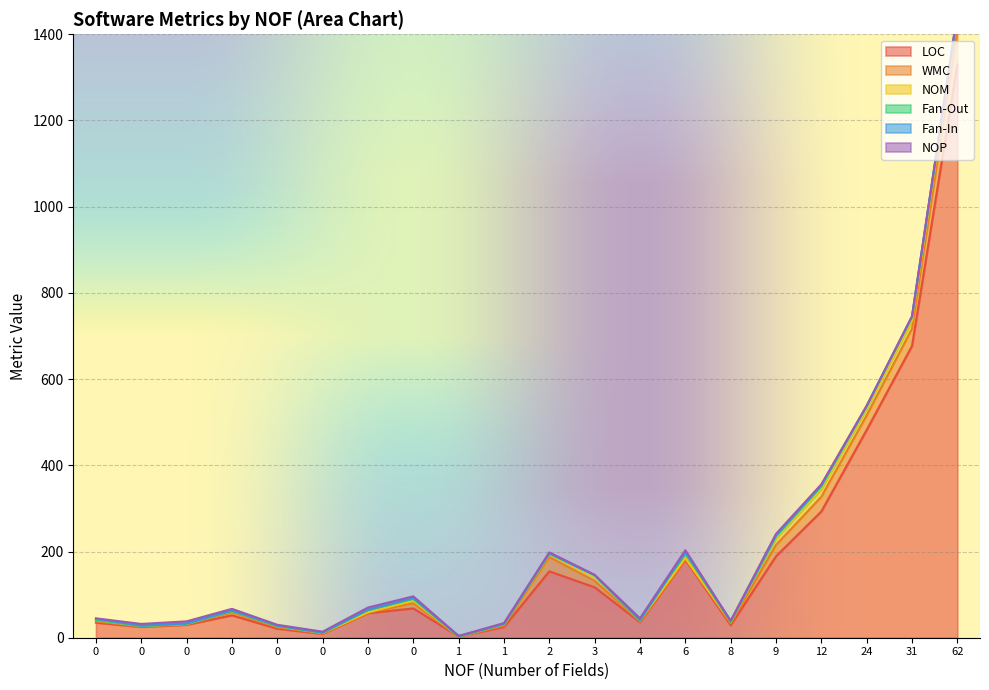

Which category has the lowest value in the NOP series?

1